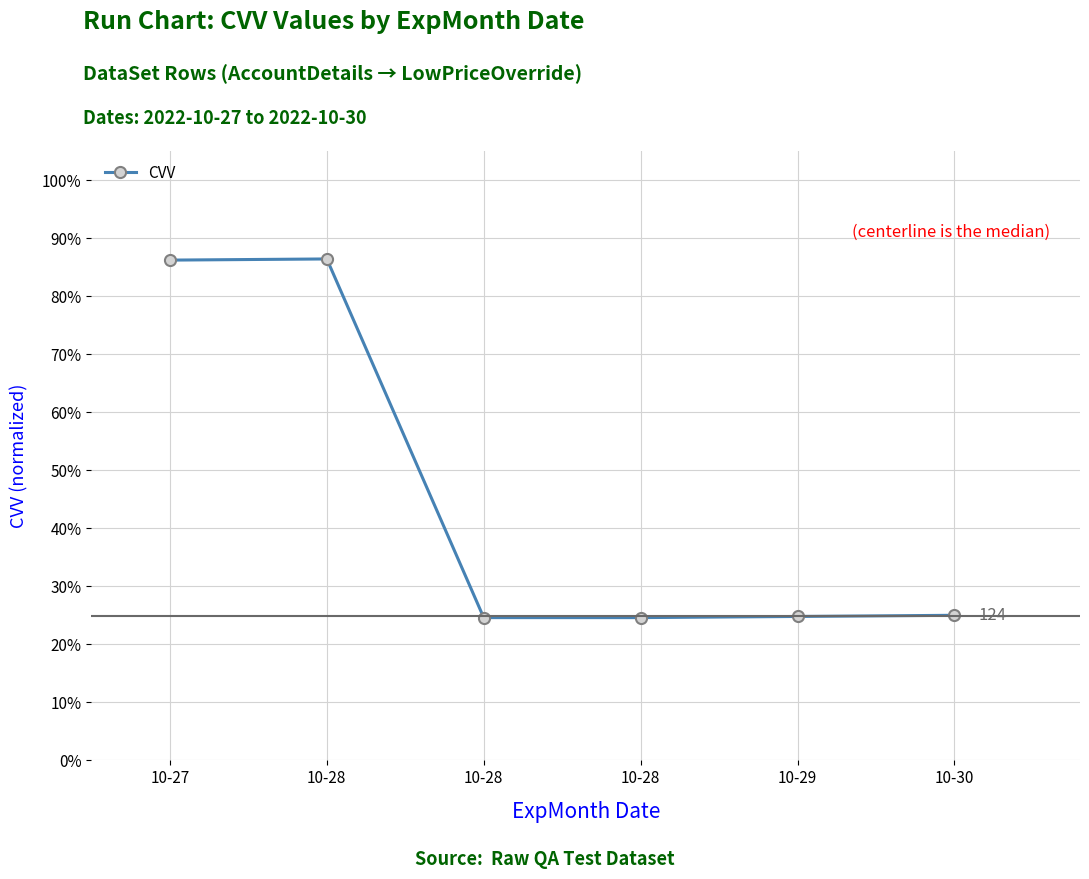

Does the chart have visible grid lines?

Yes